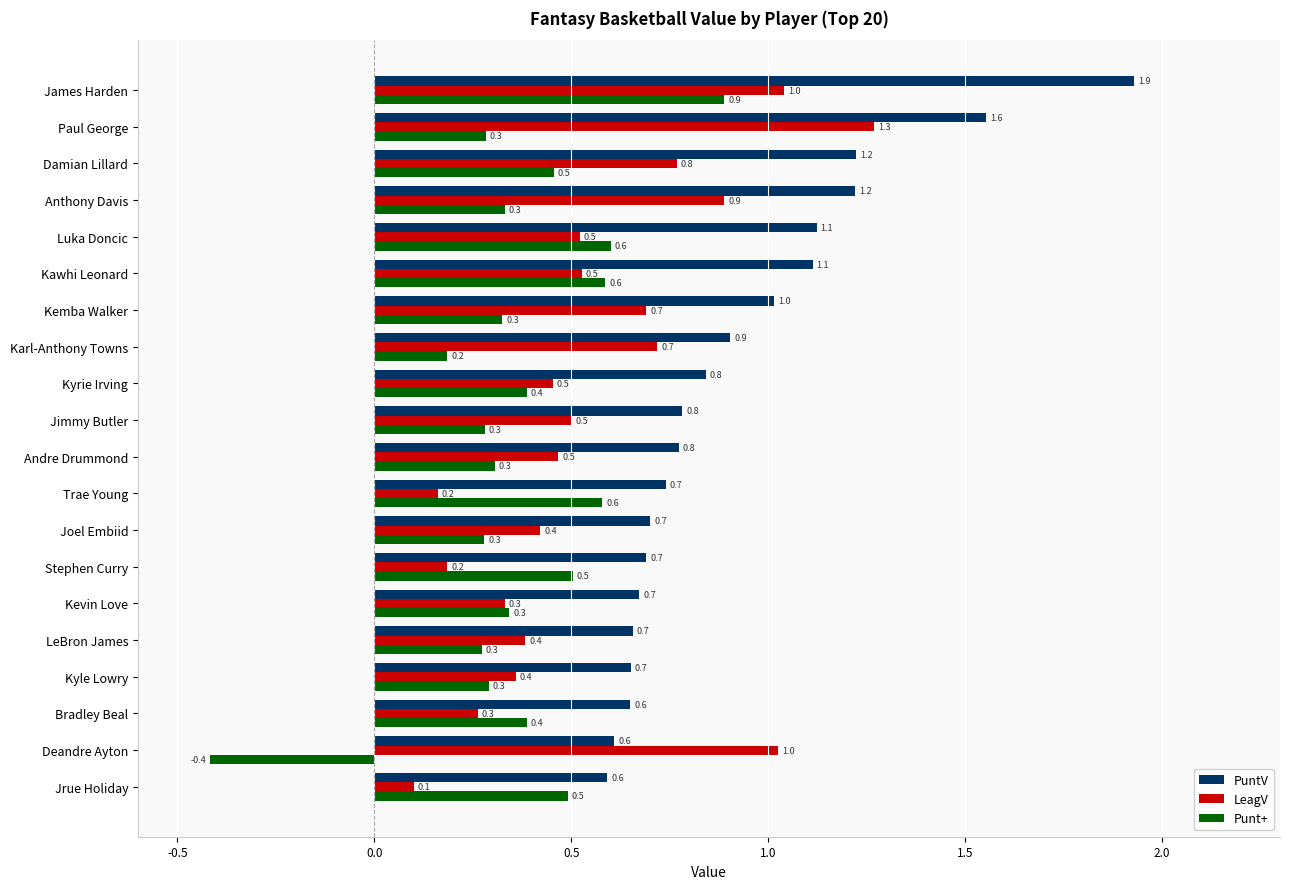

What is the difference between the maximum and minimum values in the PuntV series?

1.3